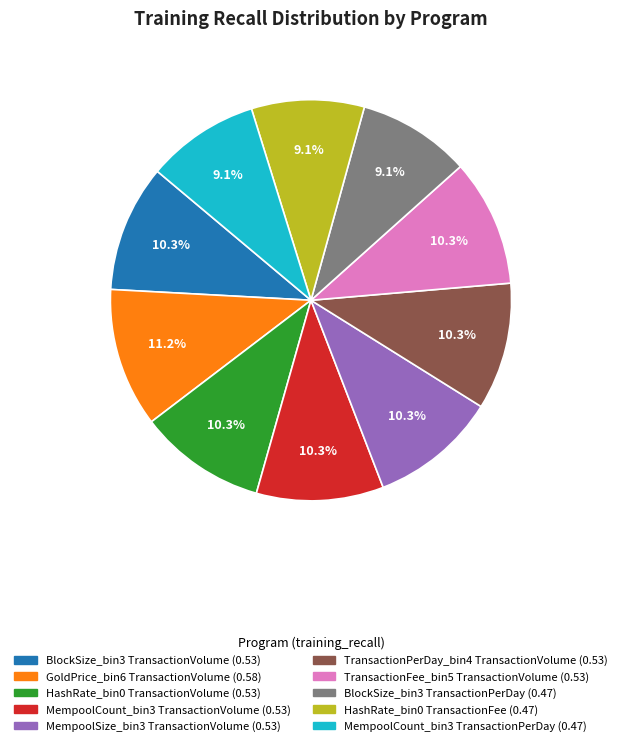

Does any single category account for the majority?

No